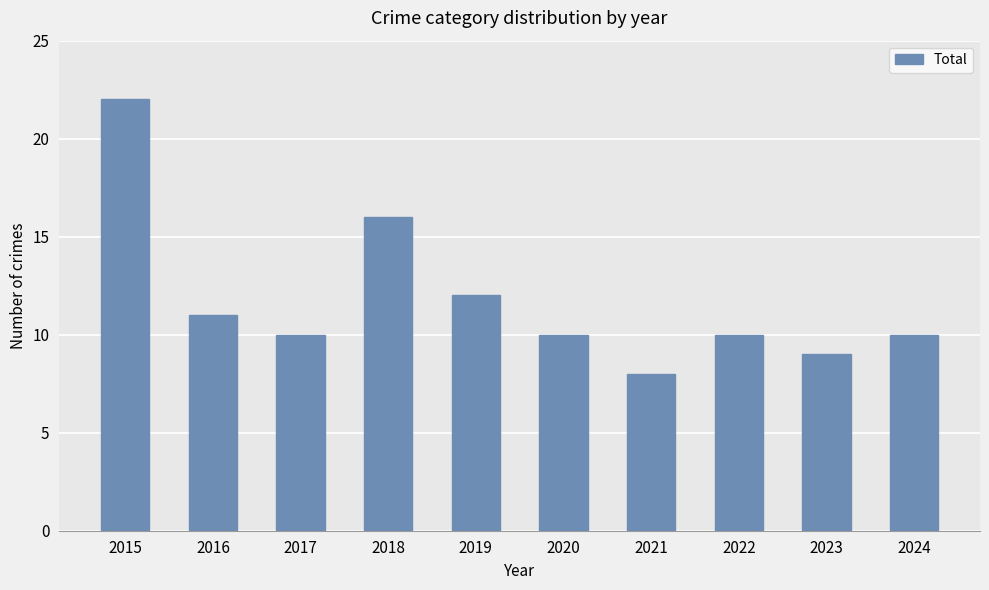

What is the sum of all values?

118